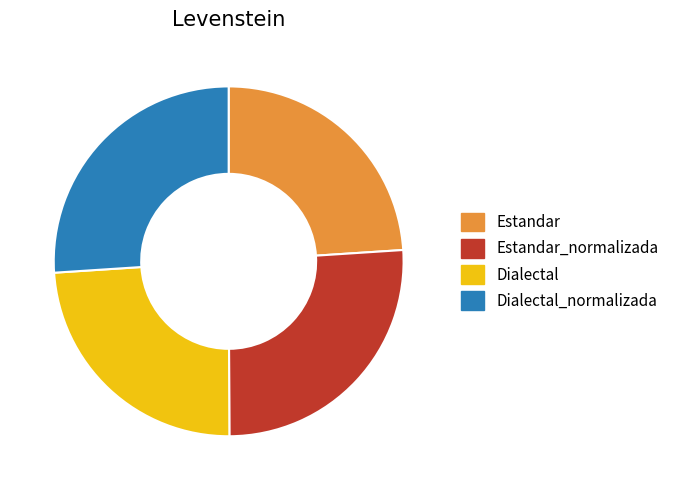

Is it true that Estandar_normalizada is 34% of the pie?

False